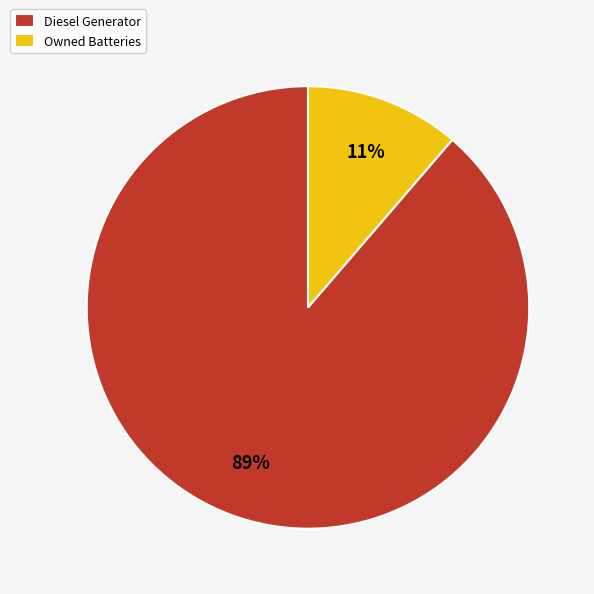

Do Owned Batteries and Diesel Generator together represent more than half of the pie?

Yes